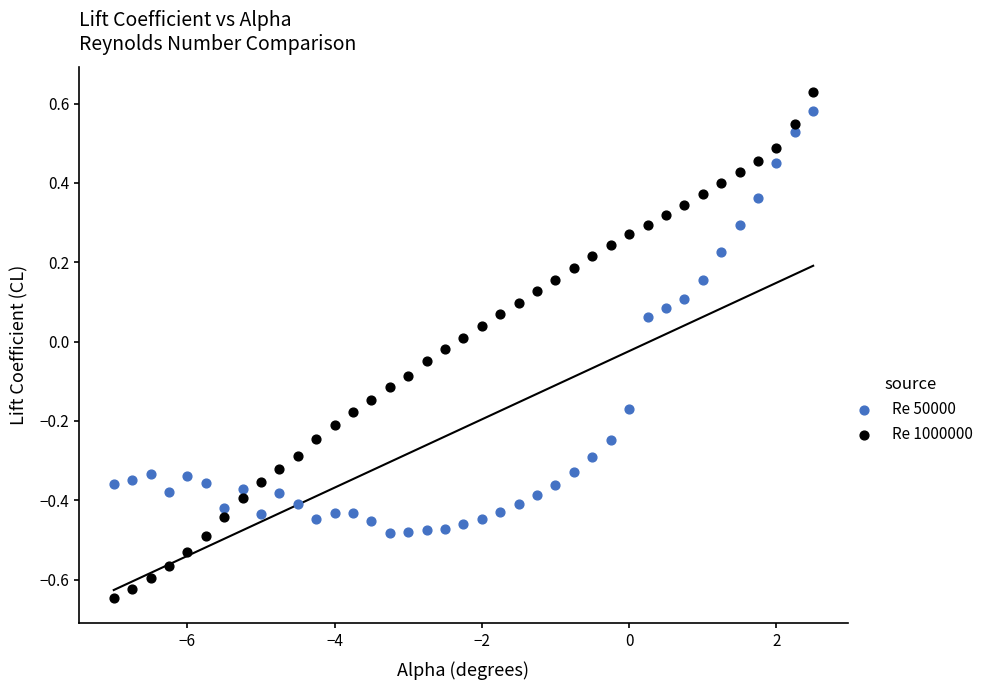

What are all the series names shown in the legend?

Re 50000, Re 1000000